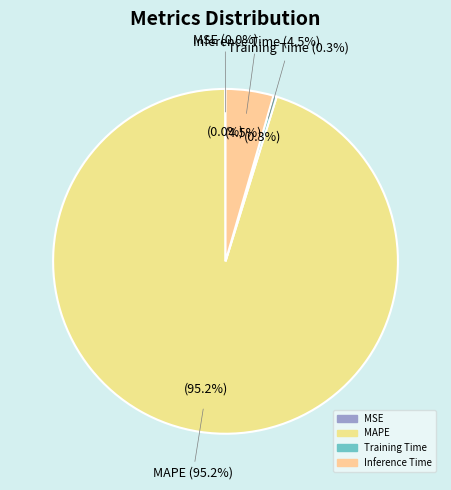

Does MAPE account for over 50% of the chart?

Yes